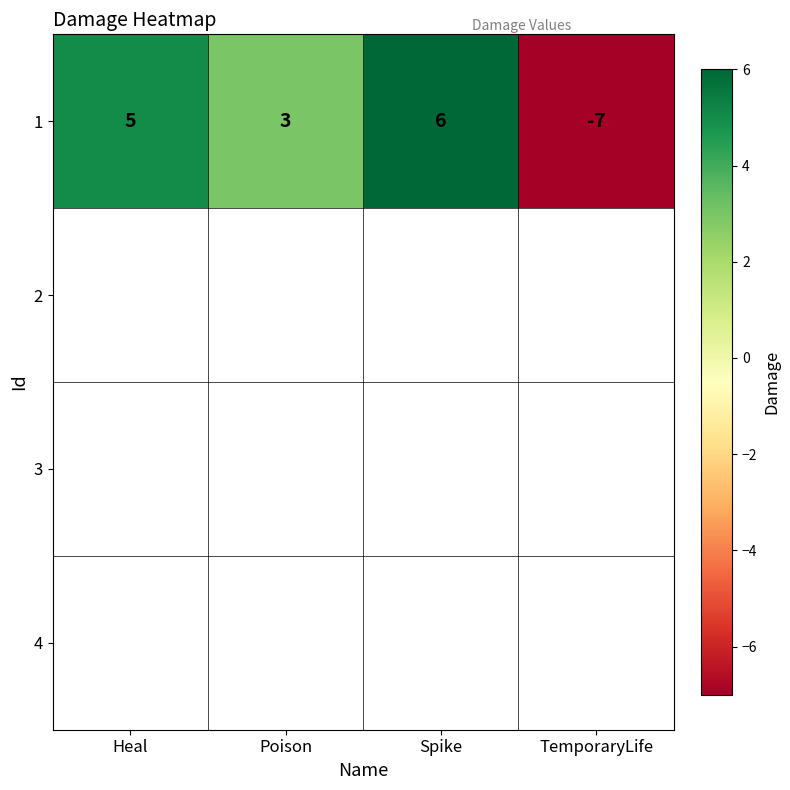

Reading left to right, transcribe all the data shown in this chart.

5	3	6	-7